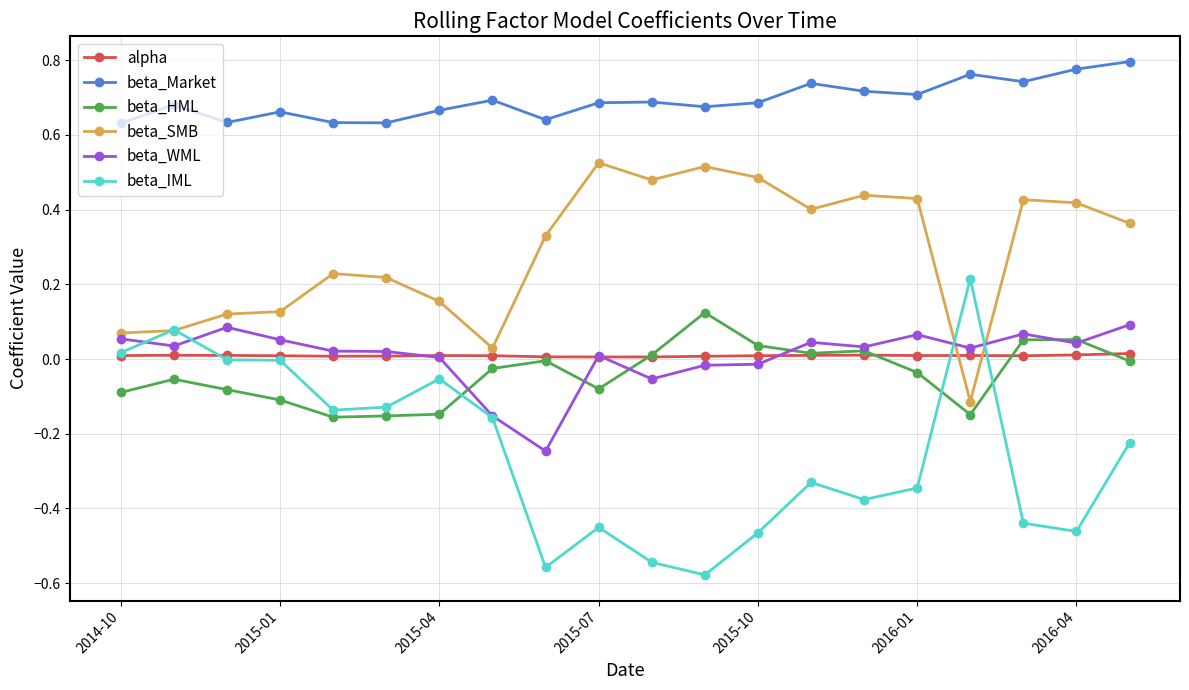

Which series has the largest range (max minus min)?

beta_IML